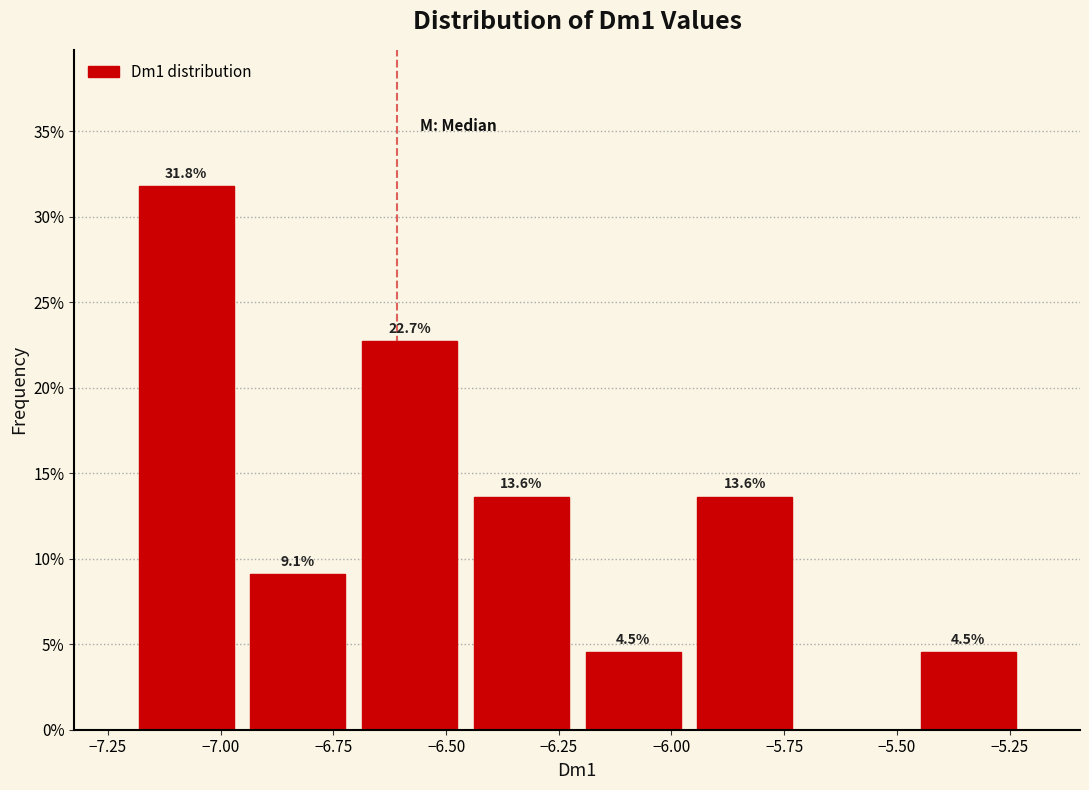

Which range on the x-axis has the tallest bar?

-7.20 to -6.95